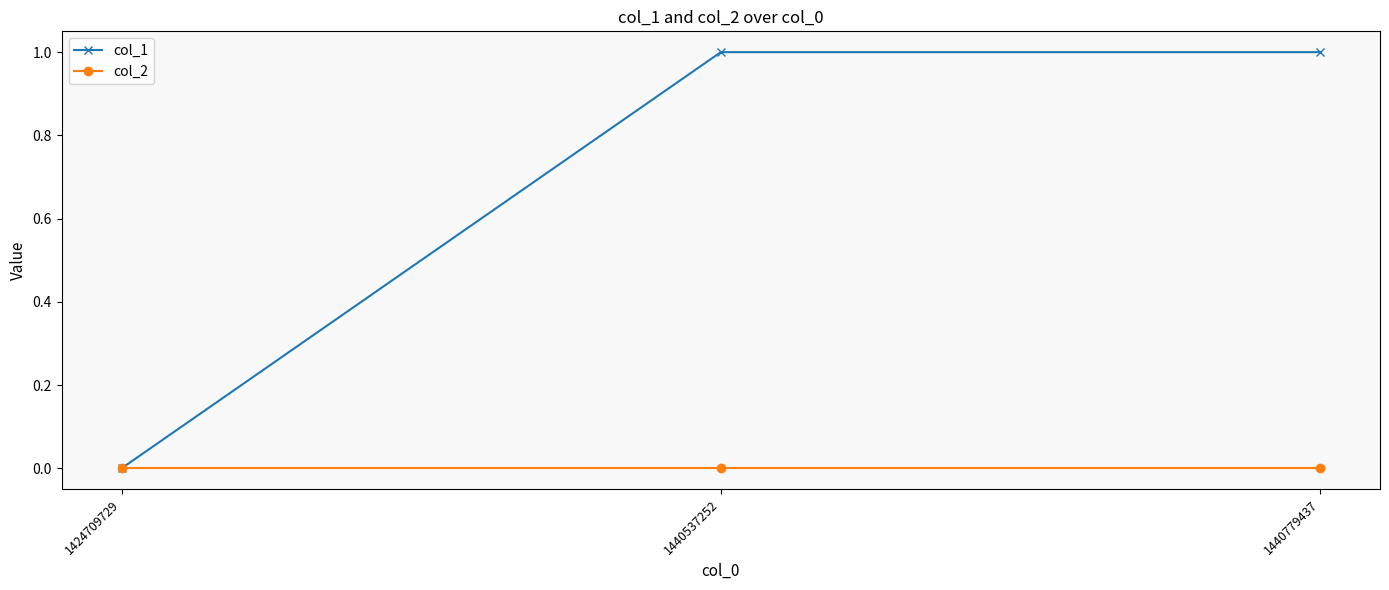

Which series has the widest spread of values?

col_1